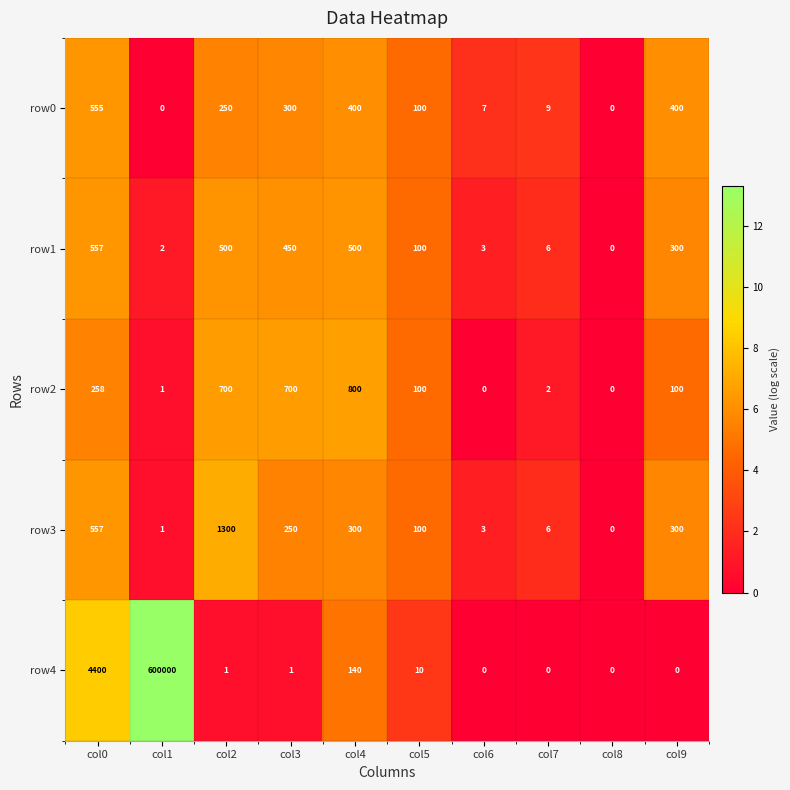

Is it true that row3 equals 300 at col4?

True